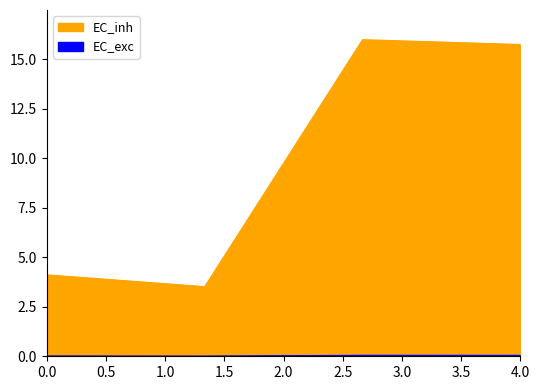

True or false: EC_inh and EC_exc intersect in this chart.

False